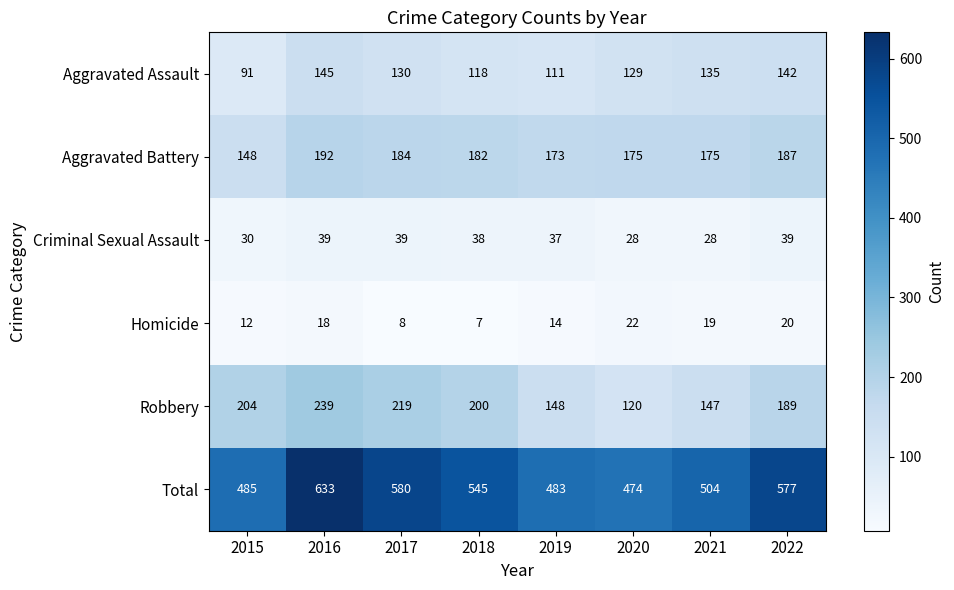

Is it true that Aggravated Assault equals 118 at 2018?

True